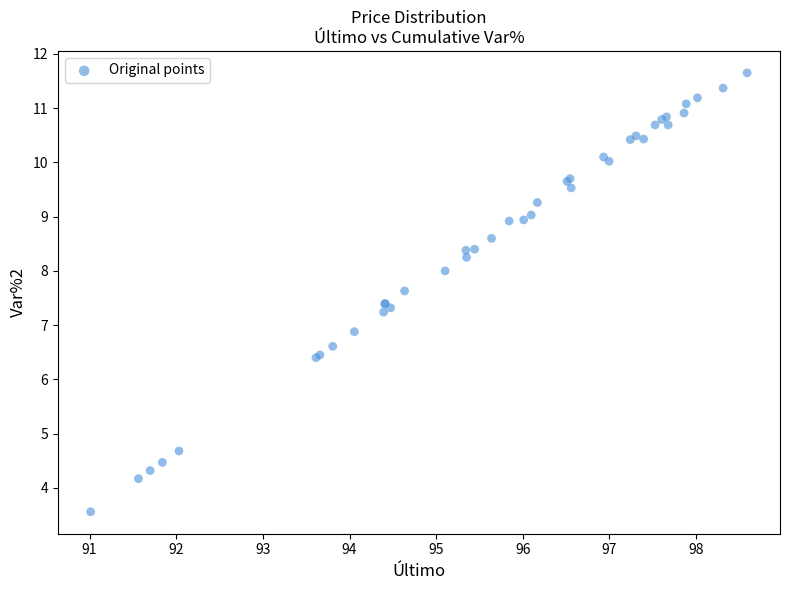

What Y value in the scatter plot is closest to 7?

6.9